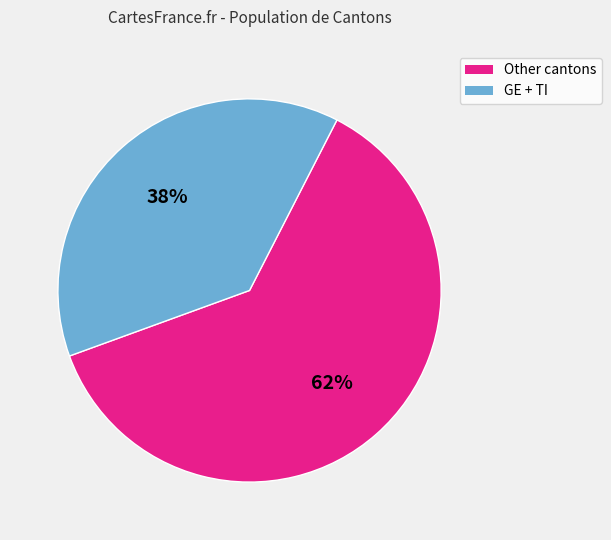

To the nearest percent, what portion does GE + TI represent?

38%